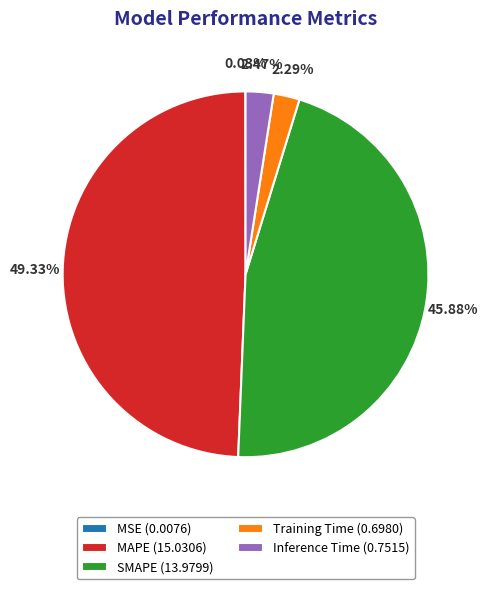

To the nearest percent, what is the difference between the Training Time and SMAPE slice percentages?

44%